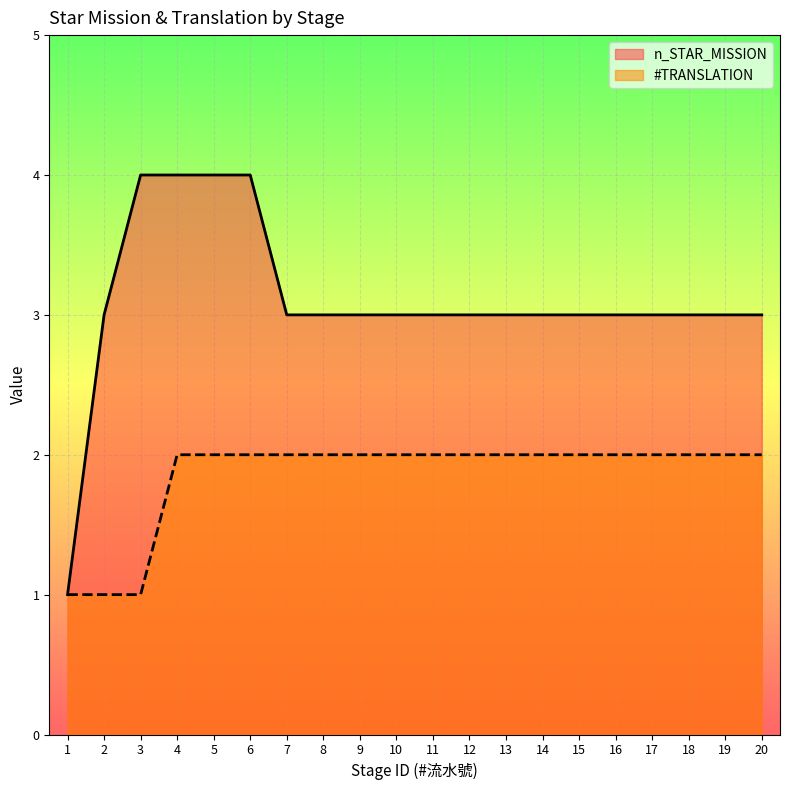

Which series has the widest spread of values?

n_STAR_MISSION